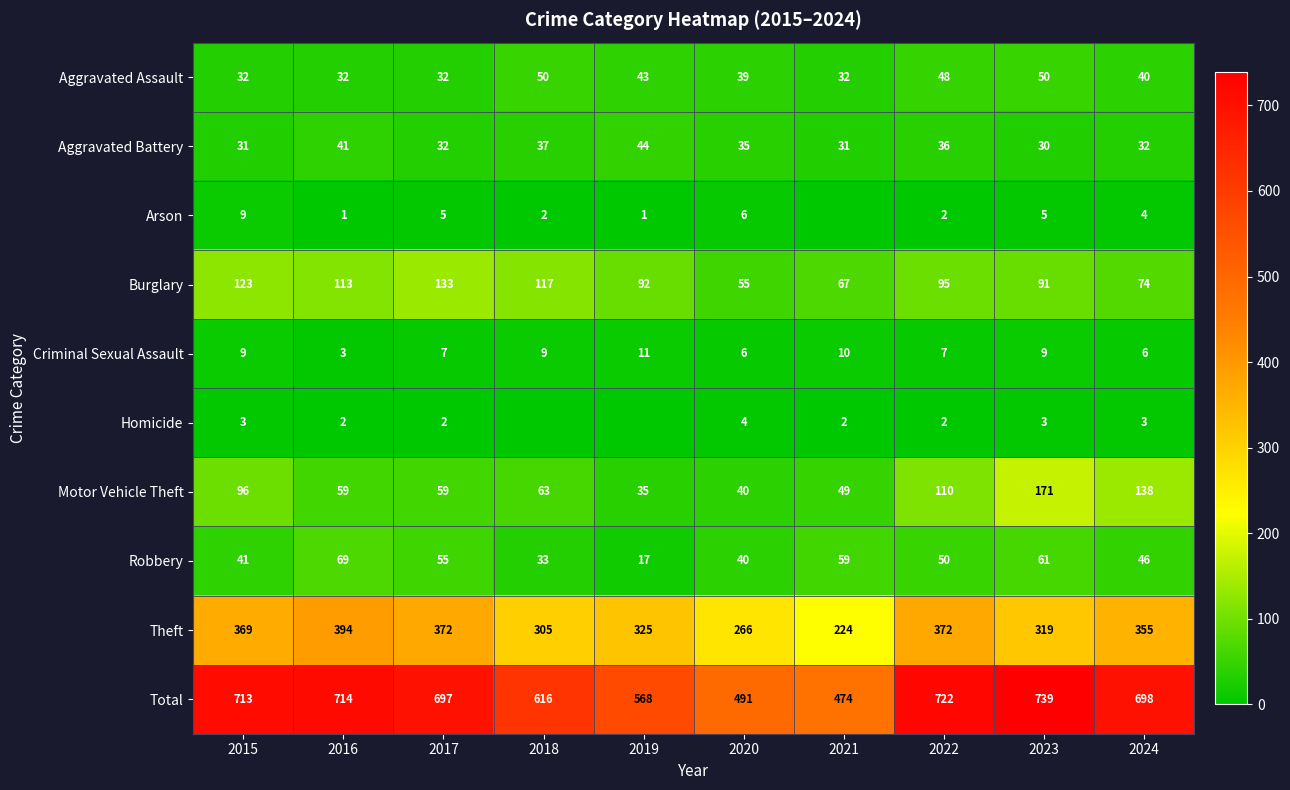

What is the maximum value shown in the chart?

739